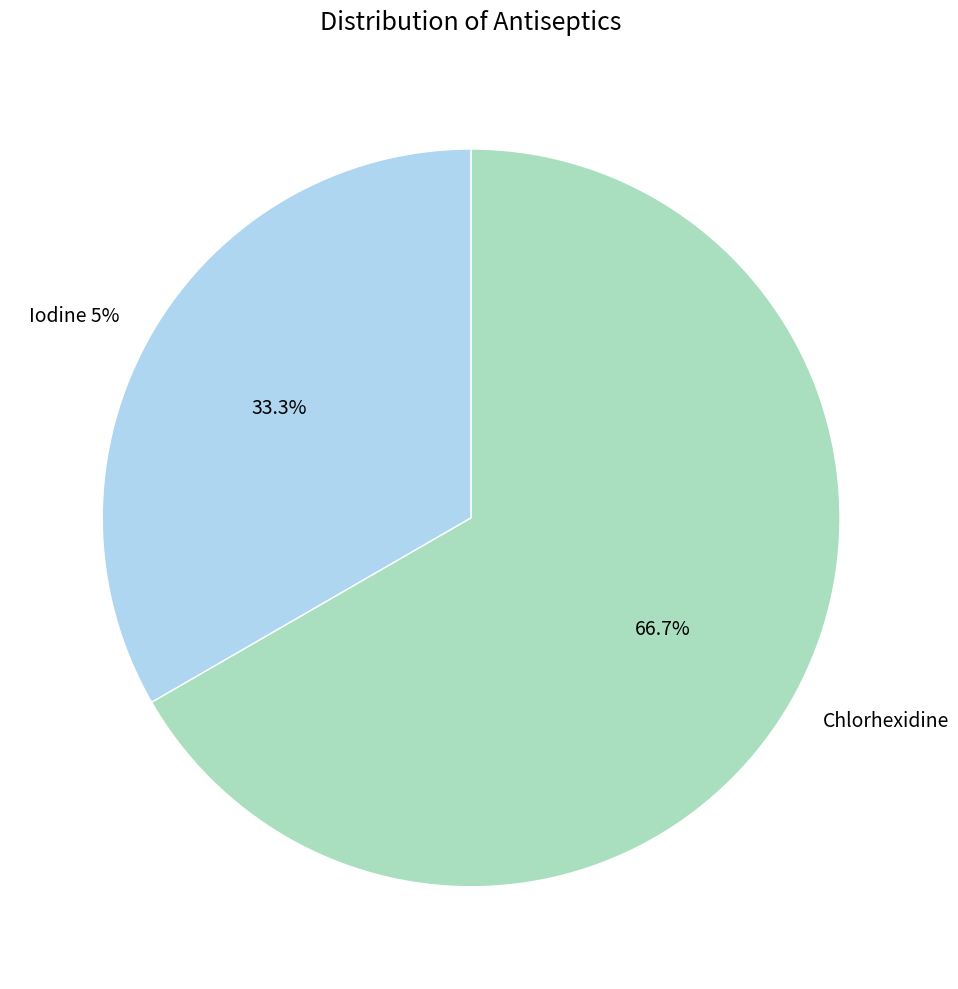

Does any single category account for the majority?

Yes